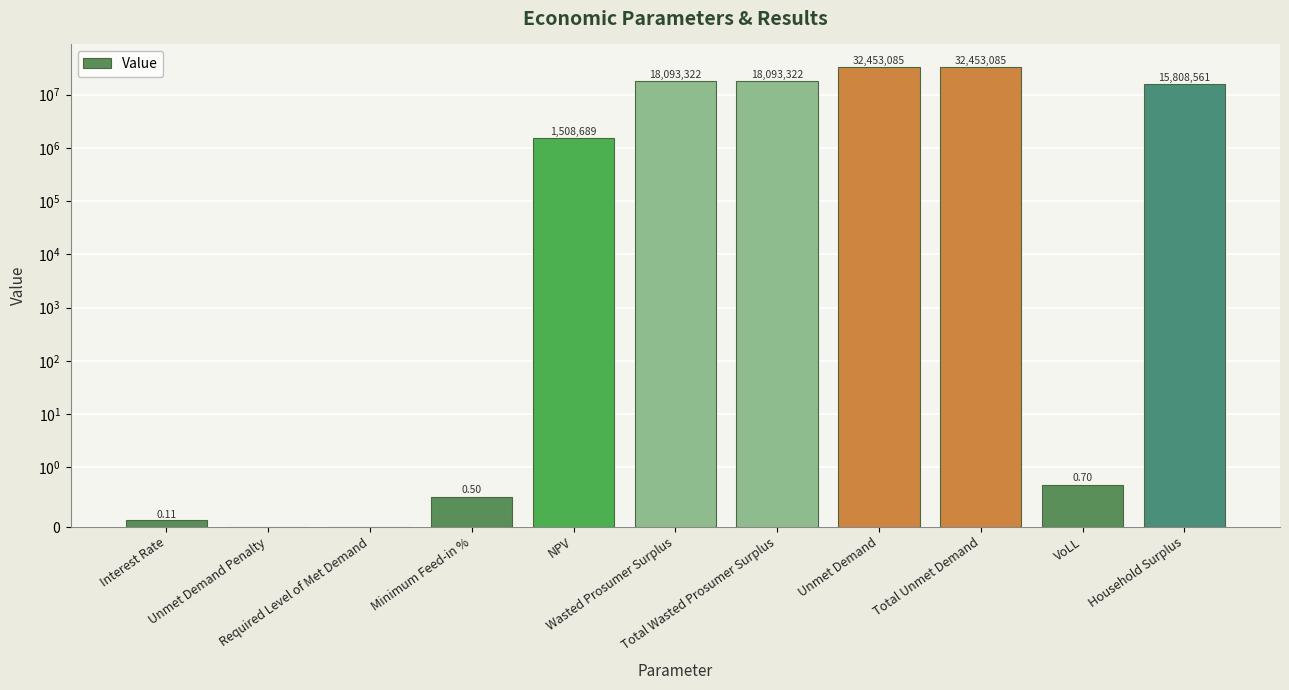

Reading left to right, transcribe all the data shown in this chart.

0.1	0.0	0.0	0.5	1508689.2	18093321.8	18093321.8	32453085.2	32453085.2	0.7	15808560.8